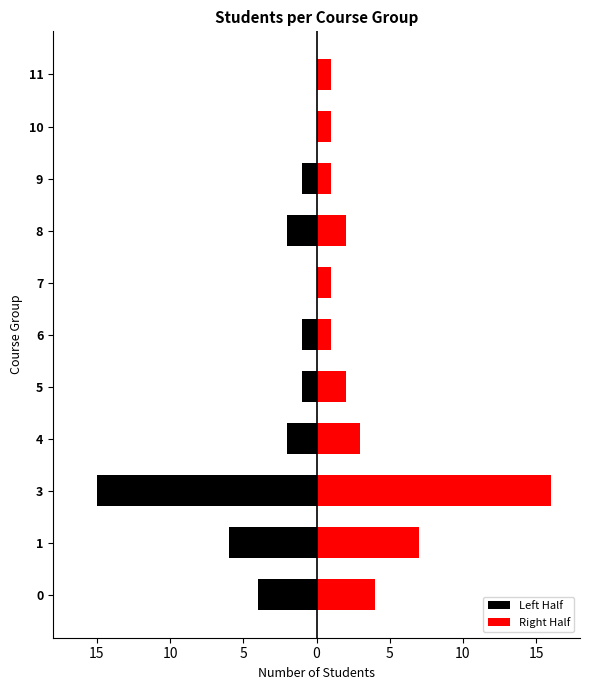

Between 3 and 10, which series saw the biggest shift?

Left Half